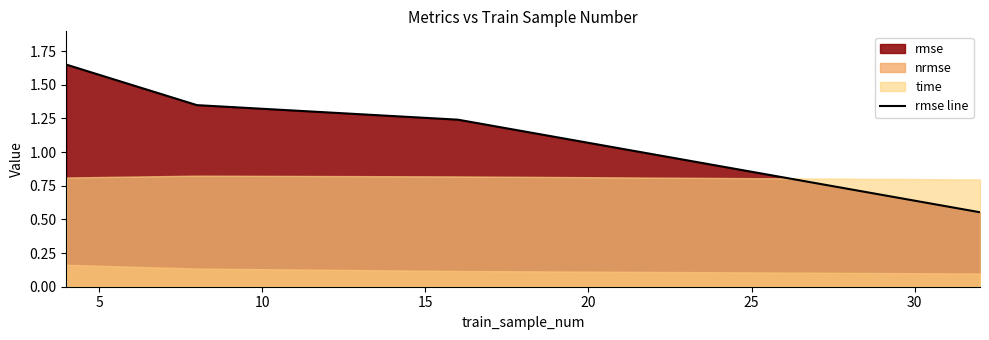

What is the value of the 3rd point from the left?

1.2